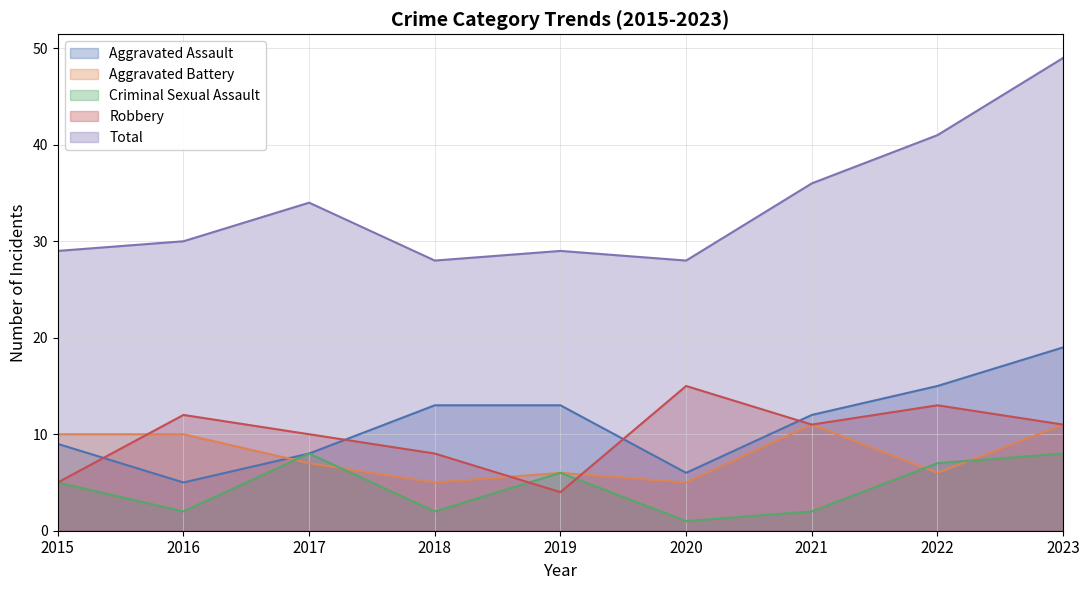

Where is Aggravated Battery nearest to the value 8?

2017